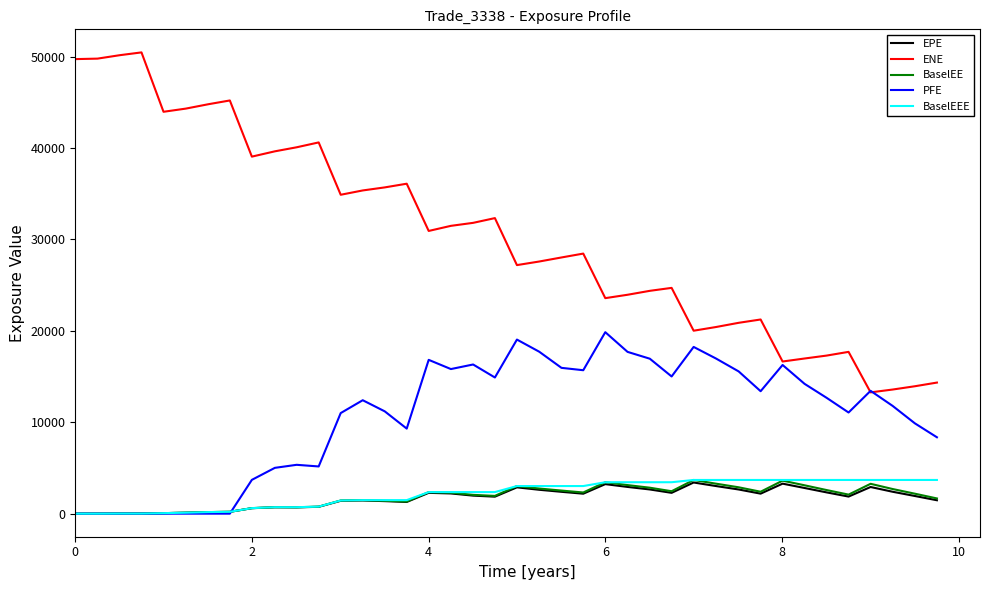

True or false: EPE and ENE intersect in this chart.

False